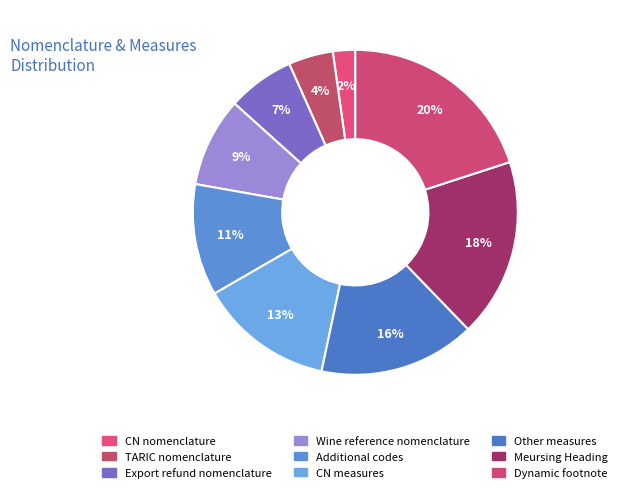

Is Dynamic footnote the majority of the pie?

No